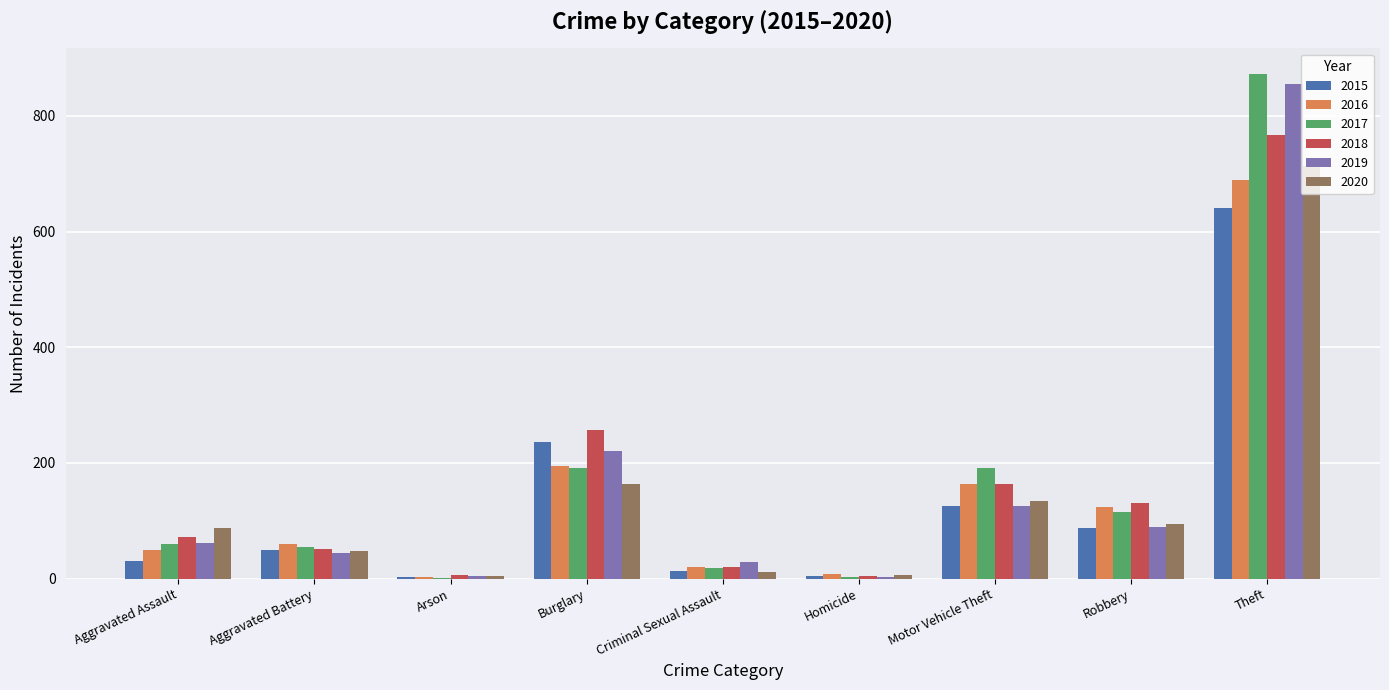

Is it true that 2017 equals 191 at Motor Vehicle Theft?

True